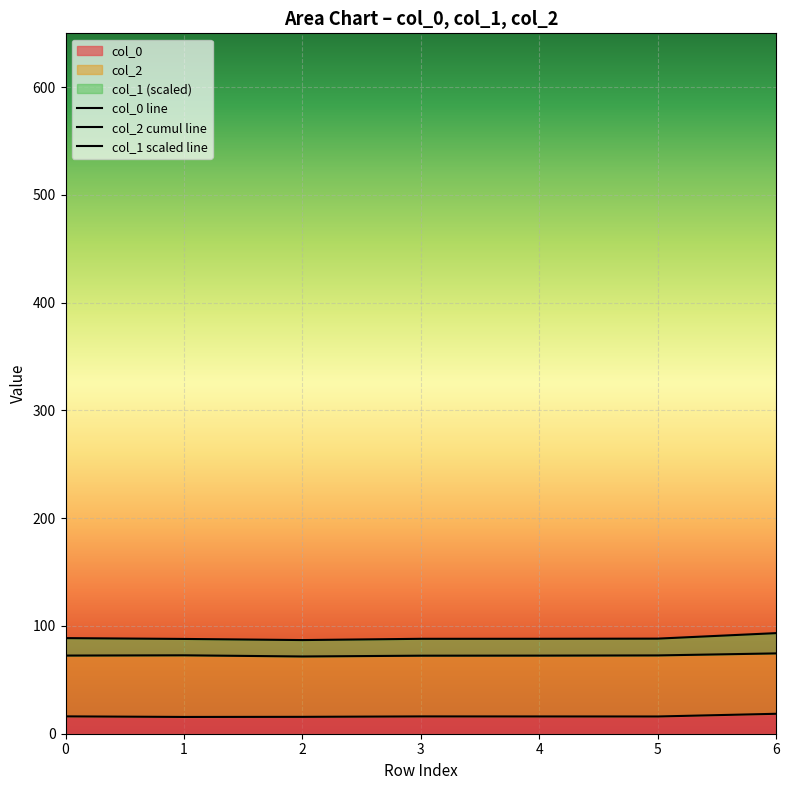

What is the minimum value shown in the chart?

15.6